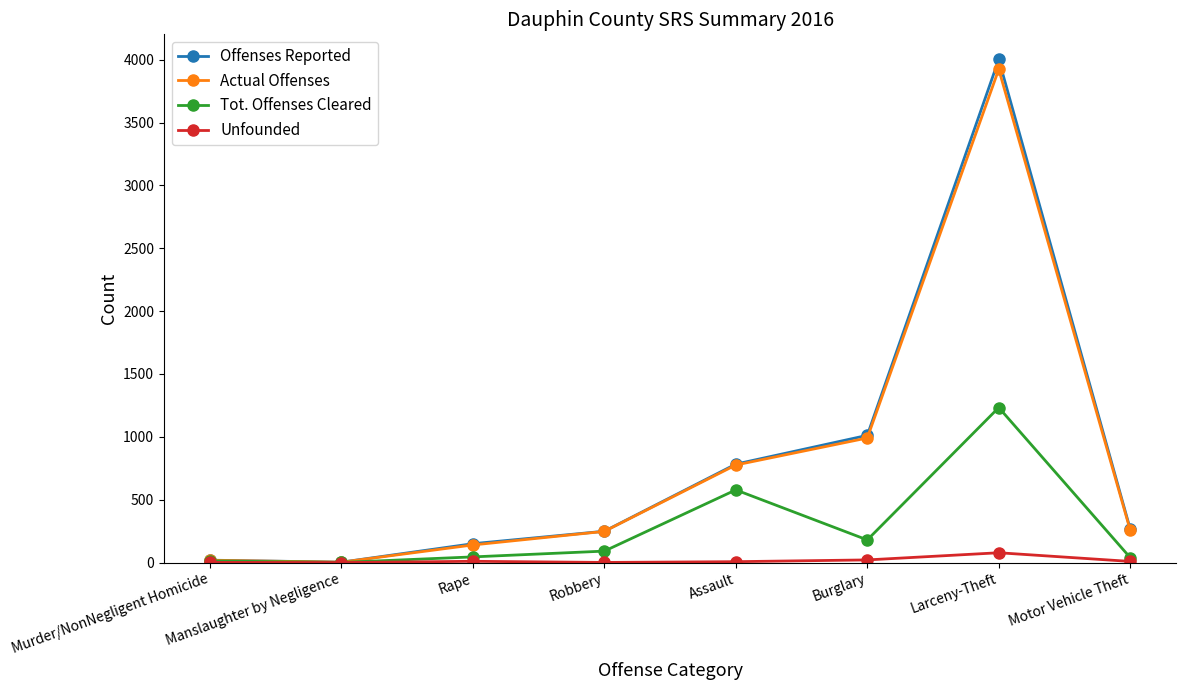

Is it true that Offenses Reported equals 249 at Robbery?

True